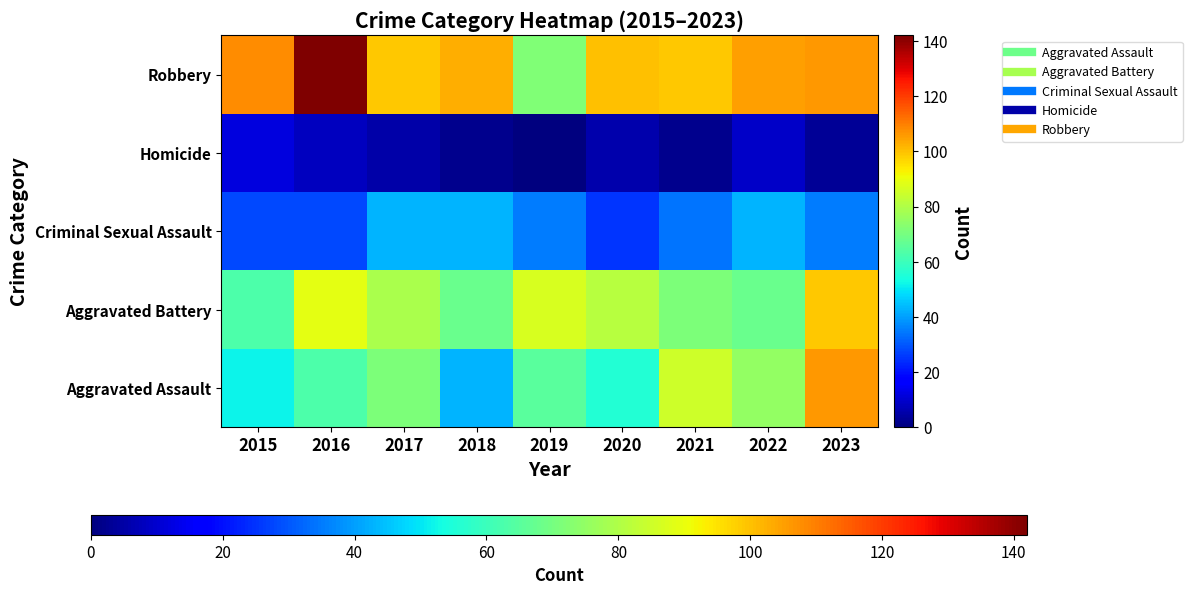

Reading right to left, list all the values displayed in this chart.

Aggravated Assault: 2023=106	2022=75	2021=85	2020=56	2019=65	2018=43	2017=71	2016=63	2015=52
Aggravated Battery: 2023=99	2022=68	2021=71	2020=81	2019=87	2018=68	2017=79	2016=89	2015=63
Criminal Sexual Assault: 2023=35	2022=43	2021=34	2020=25	2019=35	2018=43	2017=43	2016=28	2015=28
Homicide: 2023=3	2022=9	2021=2	2020=6	2019=0	2018=2	2017=5	2016=8	2015=12
Robbery: 2023=106	2022=105	2021=99	2020=100	2019=72	2018=103	2017=99	2016=142	2015=108